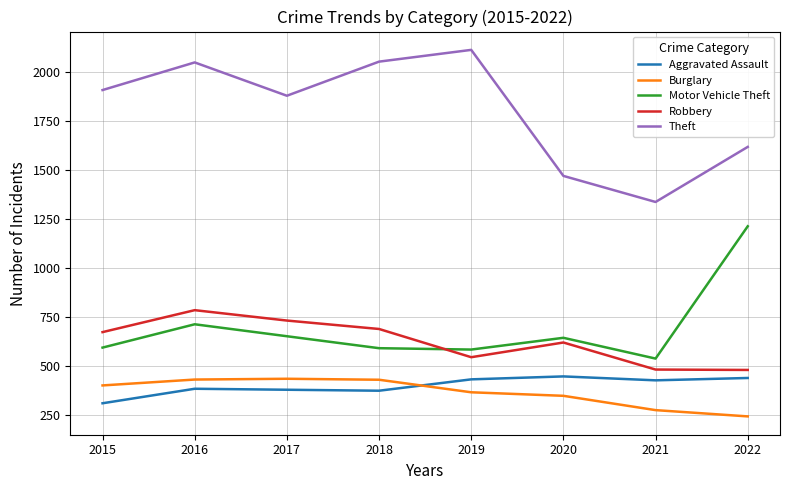

What is the difference between the second highest and second lowest values in the Aggravated Assault series?

65